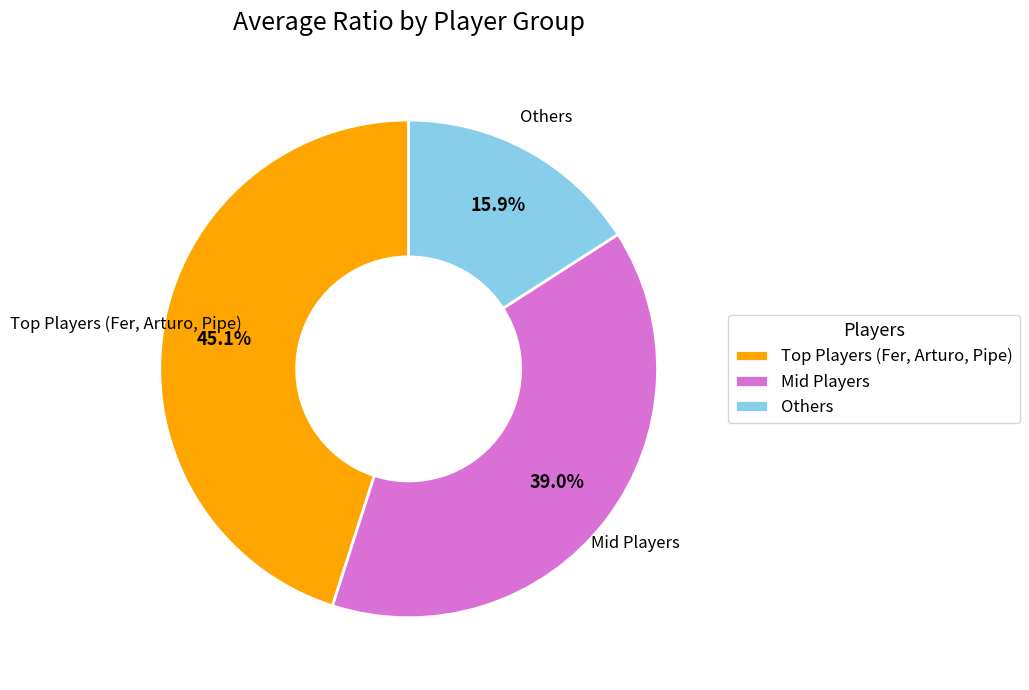

Count the number of slices in the pie.

3